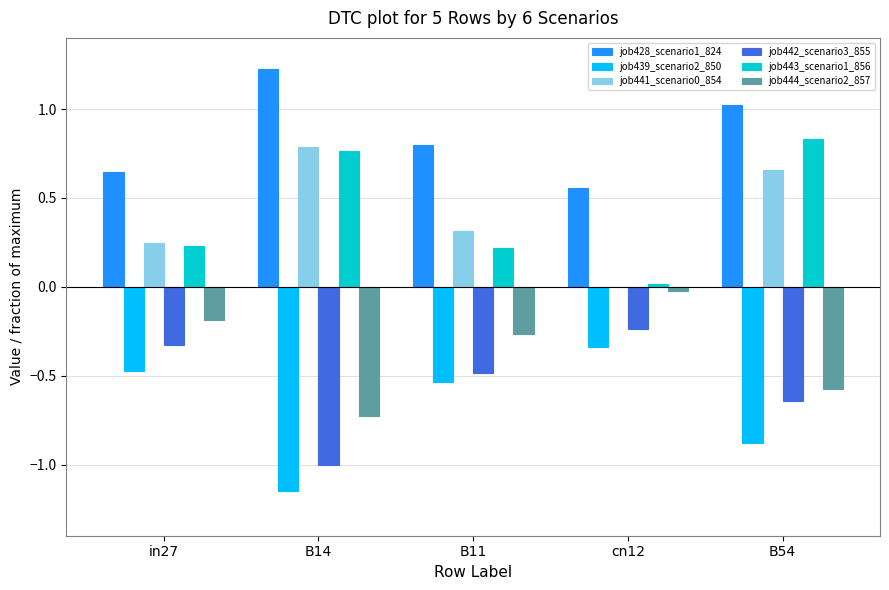

How many categories are shown in the chart?

5